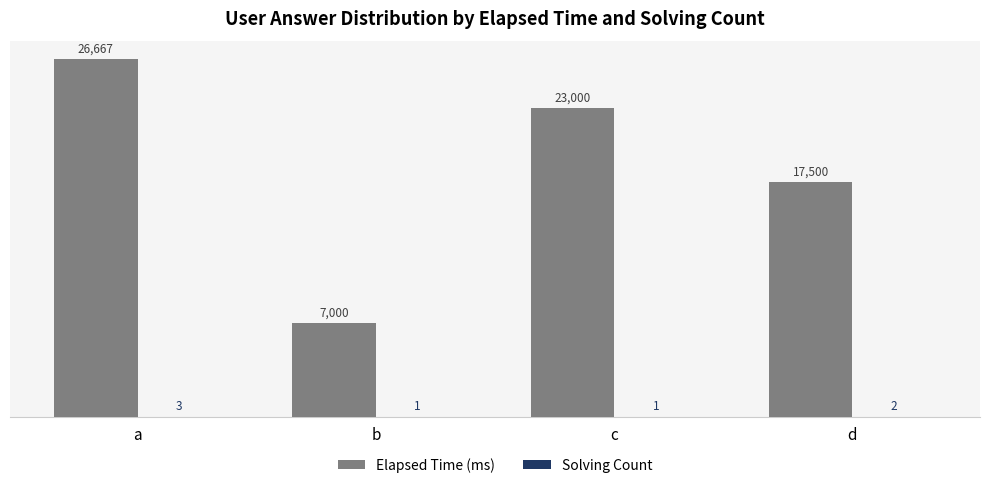

The value of Elapsed Time (ms) at a is 46931.4. True or false?

False